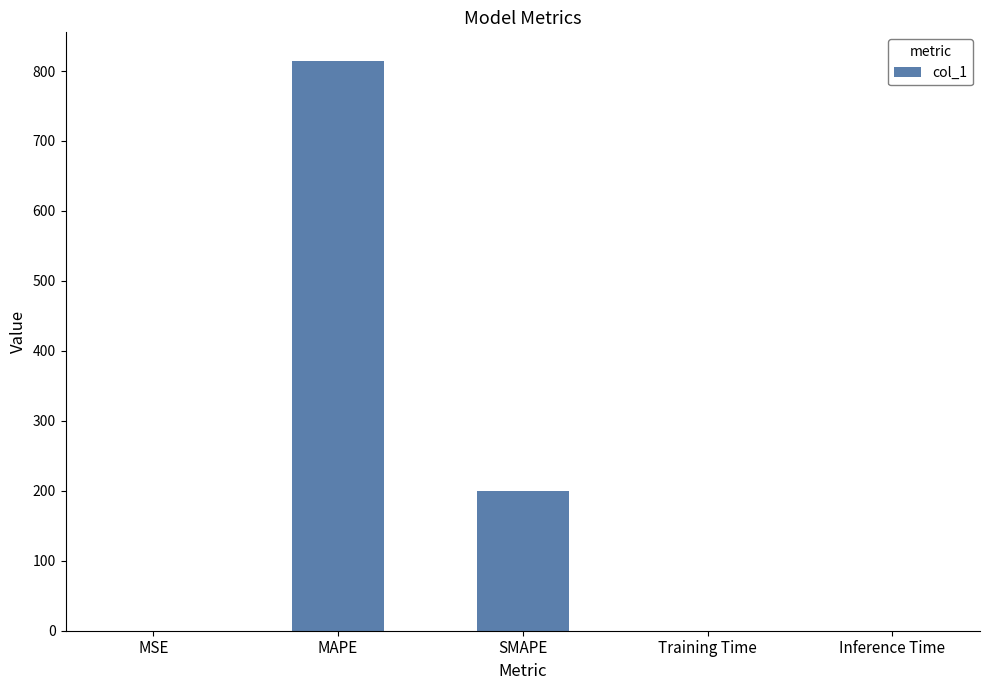

True or false: the data shows 0.0 at Inference Time.

True